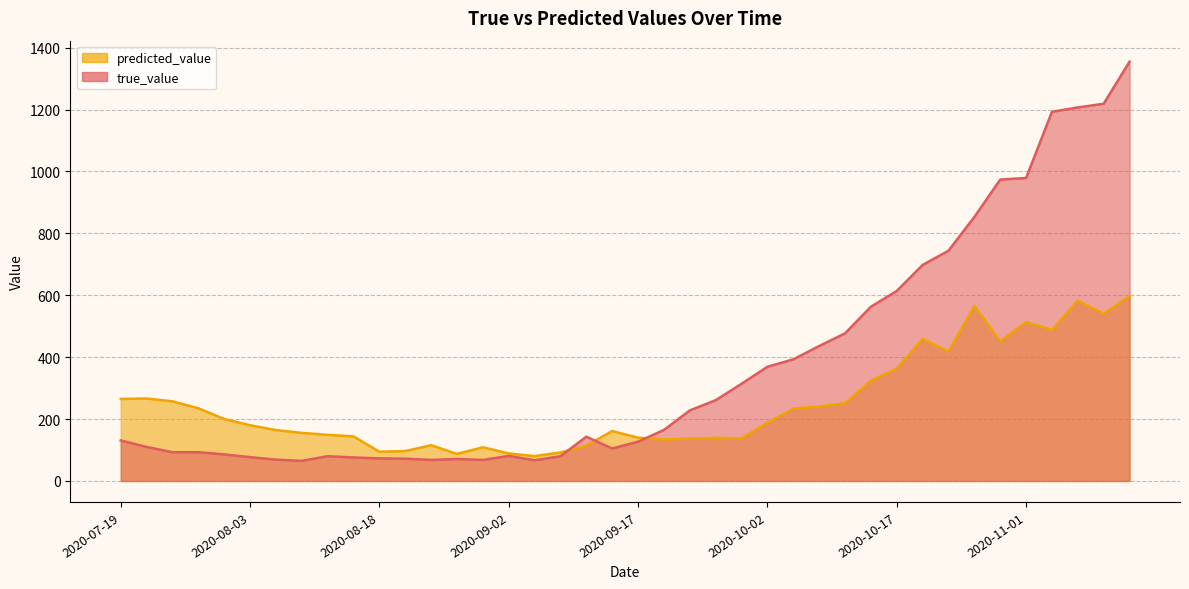

Reading left to right, extract all data points from this chart.

true_value: 2020-07-19=131.0	2020-07-22=110.0	2020-07-25=93.0	2020-07-28=93.0	2020-07-31=86.0	2020-08-03=77.0	2020-08-06=69.0	2020-08-09=65.0	2020-08-12=80.0	2020-08-15=76.0	2020-08-18=73.0	2020-08-21=72.0	2020-08-24=68.0	2020-08-27=71.0	2020-08-30=68.0	2020-09-02=81.0	2020-09-05=67.0	2020-09-08=80.0	2020-09-11=143.0	2020-09-14=105.0	2020-09-17=127.0	2020-09-20=165.0	2020-09-23=228.0	2020-09-26=261.0	2020-09-29=314.0	2020-10-02=369.0	2020-10-05=393.0	2020-10-08=436.0	2020-10-11=477.0	2020-10-14=563.0	2020-10-17=614.0	2020-10-20=698.0	2020-10-23=744.0	2020-10-26=853.0	2020-10-29=974.0	2020-11-01=979.0	2020-11-04=1193.0	2020-11-07=1207.0	2020-11-10=1219.0	2020-11-13=1355.0
predicted_value: 2020-07-19=265.0	2020-07-22=266.6	2020-07-25=257.4	2020-07-28=235.0	2020-07-31=200.3	2020-08-03=180.0	2020-08-06=164.4	2020-08-09=155.4	2020-08-12=149.1	2020-08-15=144.0	2020-08-18=94.4	2020-08-21=96.6	2020-08-24=115.5	2020-08-27=87.5	2020-08-30=108.9	2020-09-02=88.9	2020-09-05=80.4	2020-09-08=92.0	2020-09-11=114.1	2020-09-14=161.3	2020-09-17=139.9	2020-09-20=133.9	2020-09-23=137.2	2020-09-26=139.3	2020-09-29=137.5	2020-10-02=188.2	2020-10-05=234.0	2020-10-08=240.9	2020-10-11=251.4	2020-10-14=324.0	2020-10-17=363.2	2020-10-20=459.4	2020-10-23=418.4	2020-10-26=566.1	2020-10-29=451.2	2020-11-01=513.6	2020-11-04=488.5	2020-11-07=582.8	2020-11-10=540.3	2020-11-13=597.9